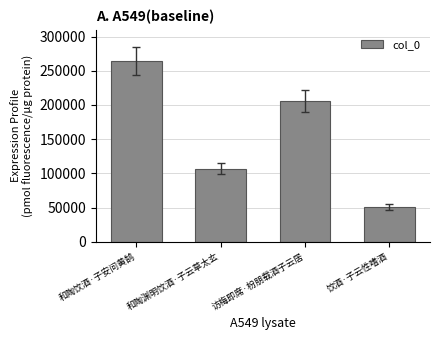

Rank the categories by value from lowest to highest.

饮酒·子云性嗜酒, 和陶渊明饮酒·子云草太玄, 访梅即席·枌朋载酒子云居, 和陶饮酒·子安问黄鹄